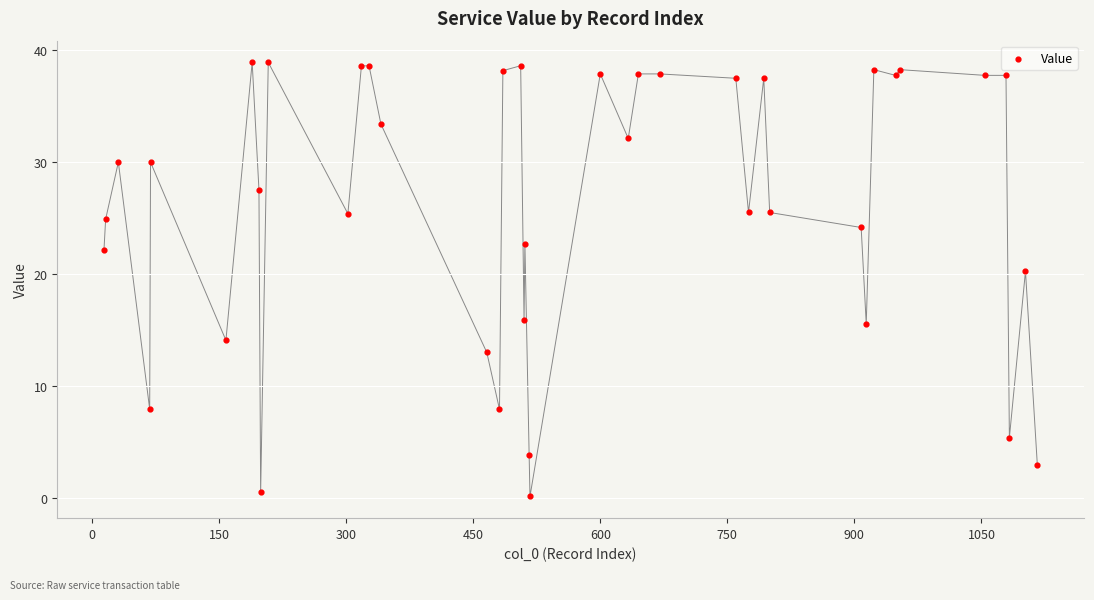

What Y value in the scatter plot is closest to 19?

20.3